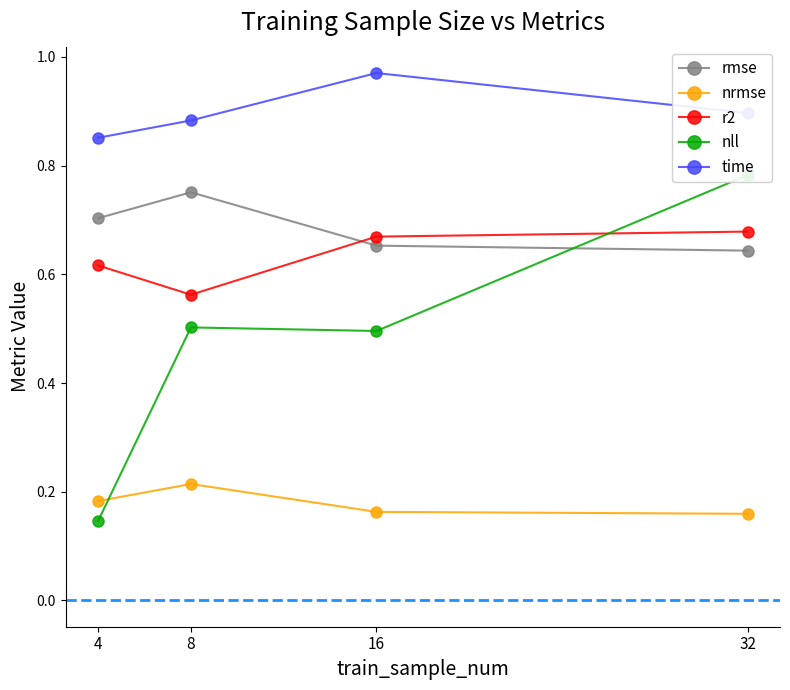

What is the average value of the time series?

0.9